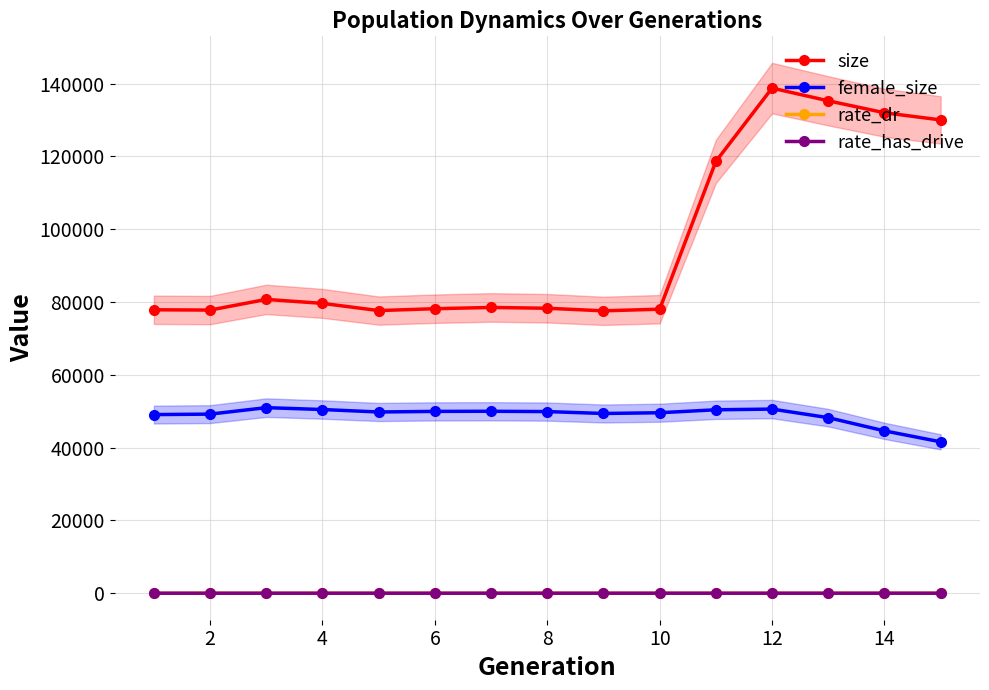

True or false: rate_dr and female_size intersect in this chart.

False